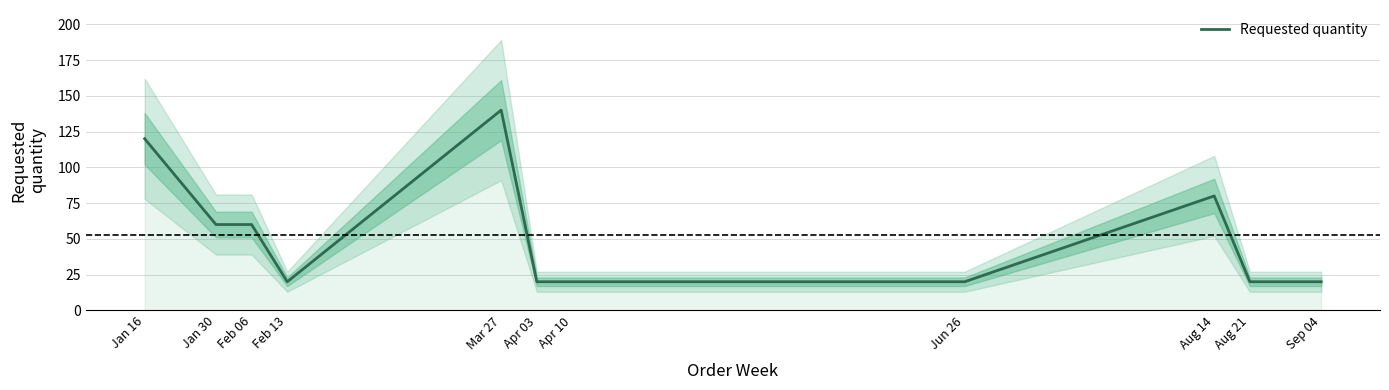

How many lines are shown in the chart?

1